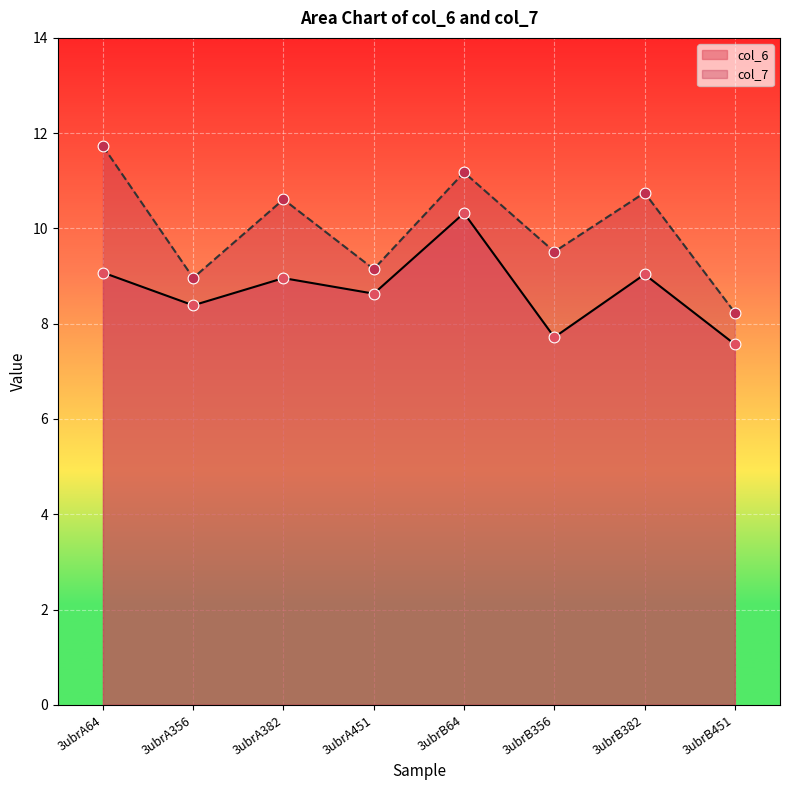

Which series contains the lowest Y value?

col_6